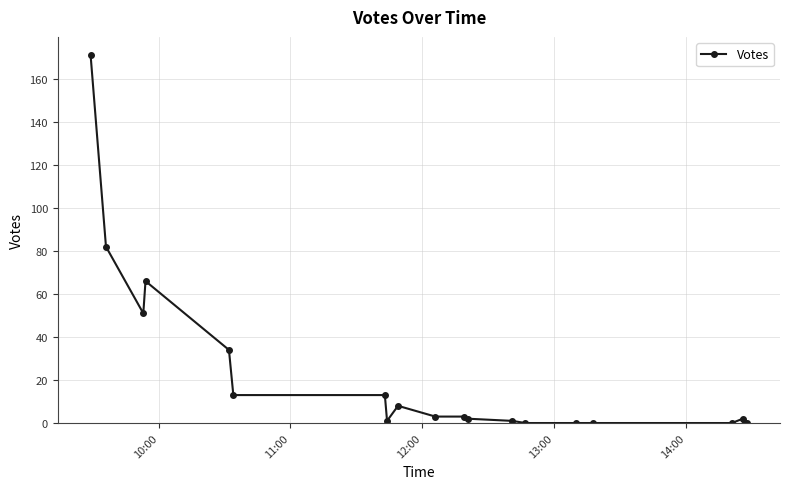

How many lines are shown in the chart?

1